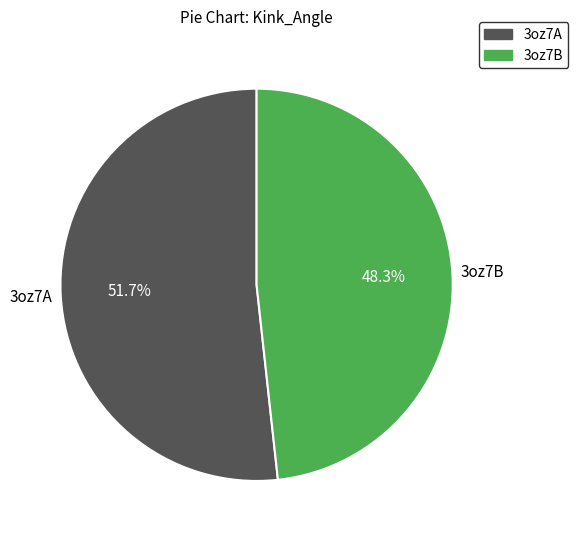

To the nearest percent, what percentage of the pie is 3oz7B?

48%